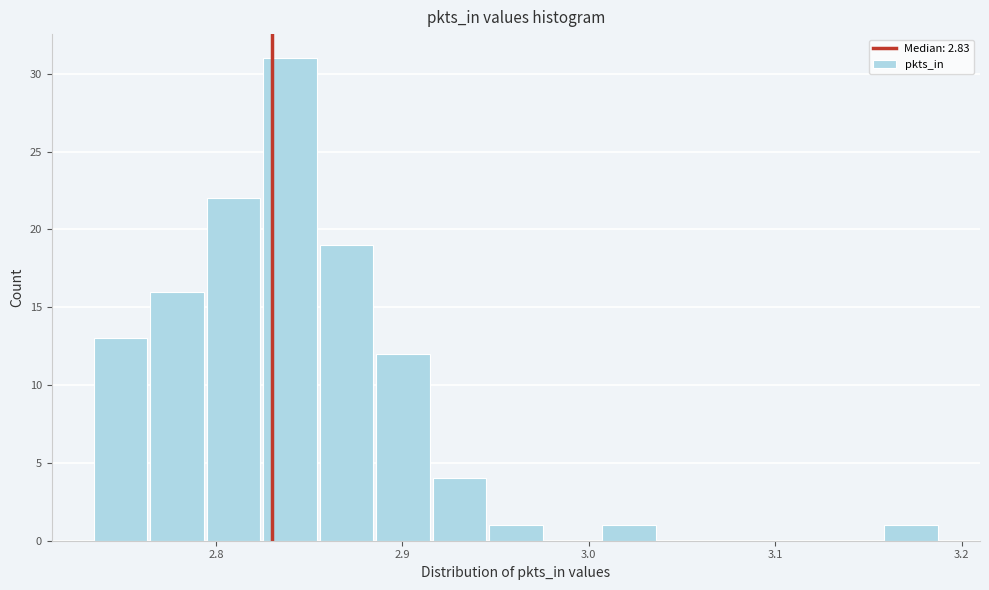

Around what value on the x-axis is the tallest bar? Give the approximate position of its centre, as read against the axis.

2.84